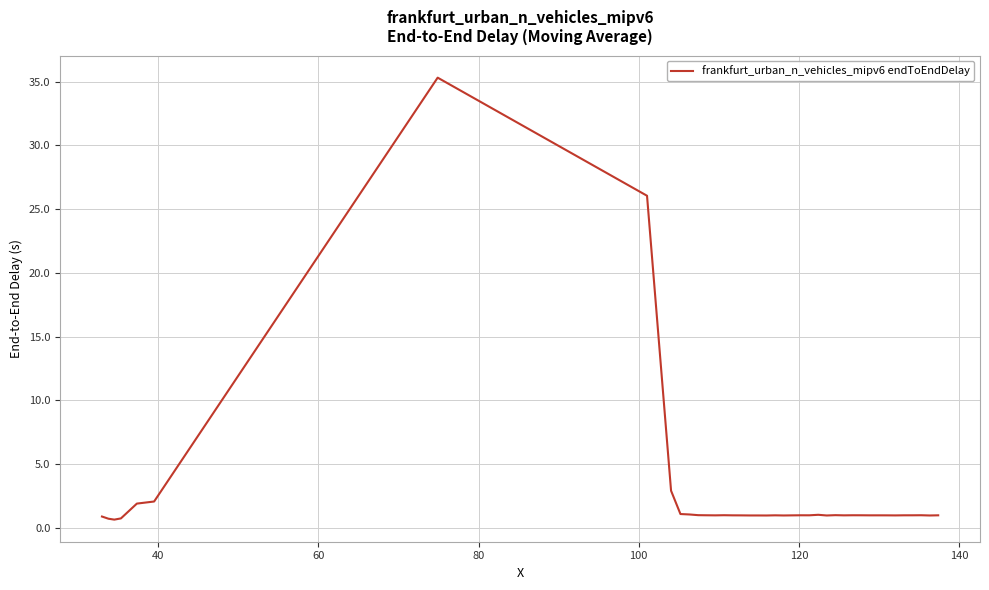

What is the difference between the maximum and minimum values?

34.7